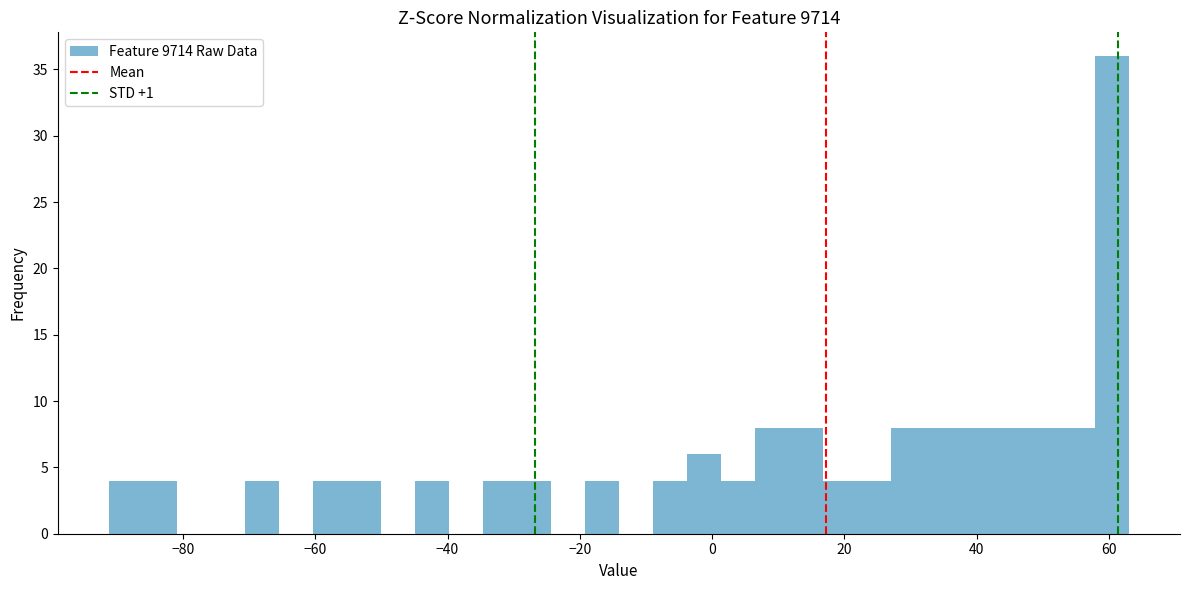

Read against the x-axis, roughly where is the centre of the tallest bar?

60